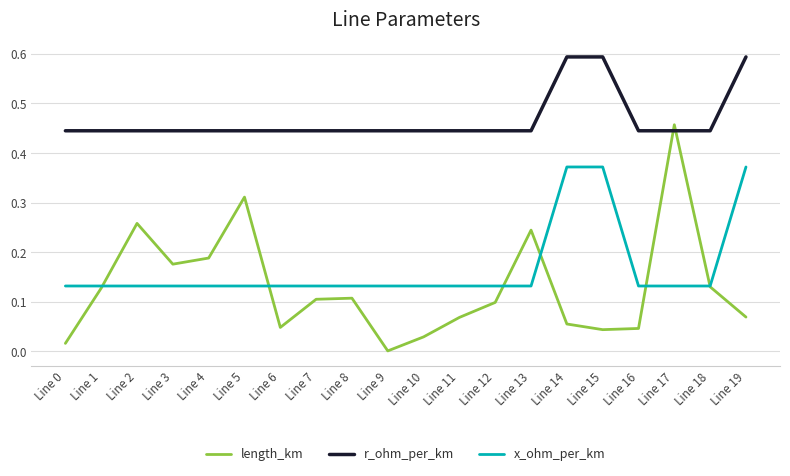

Which series has the widest spread of values?

length_km